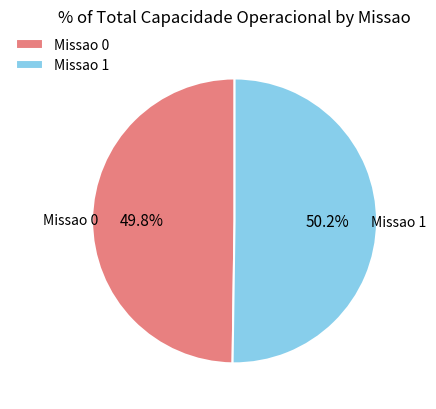

True or false: Missao 0 accounts for 50% of the total.

True